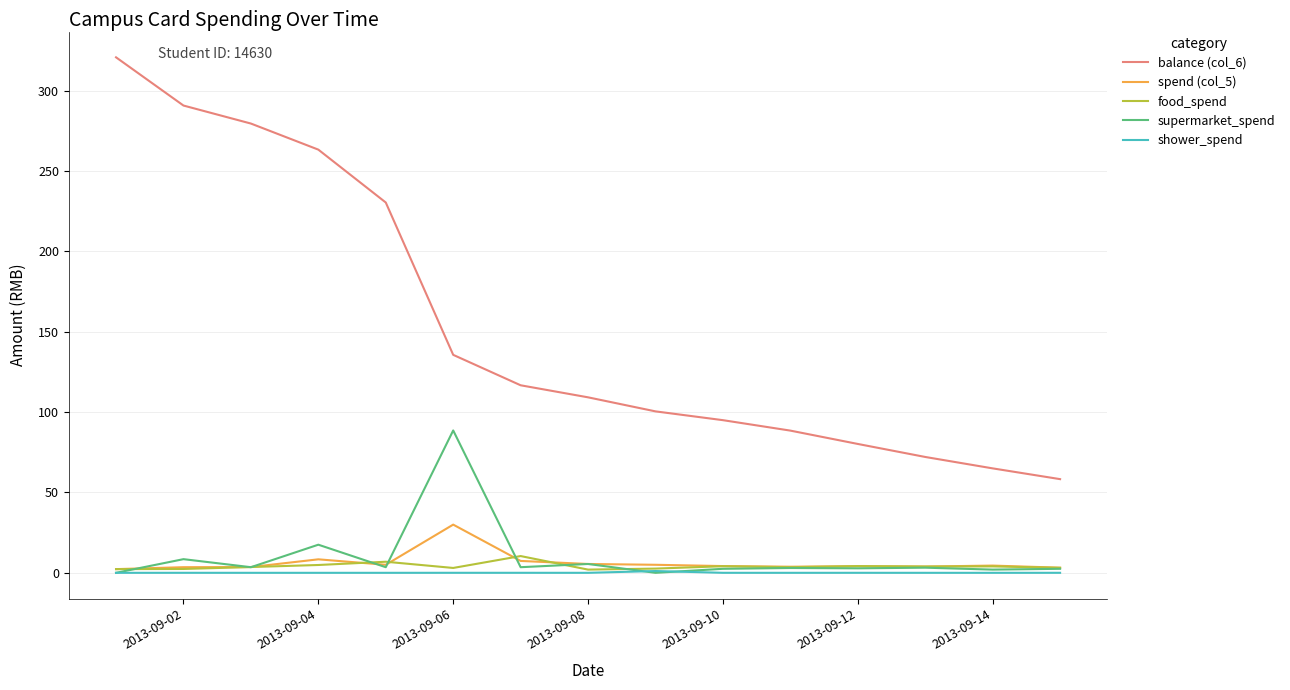

True or false: balance (col_6) and supermarket_spend cross at least once.

False